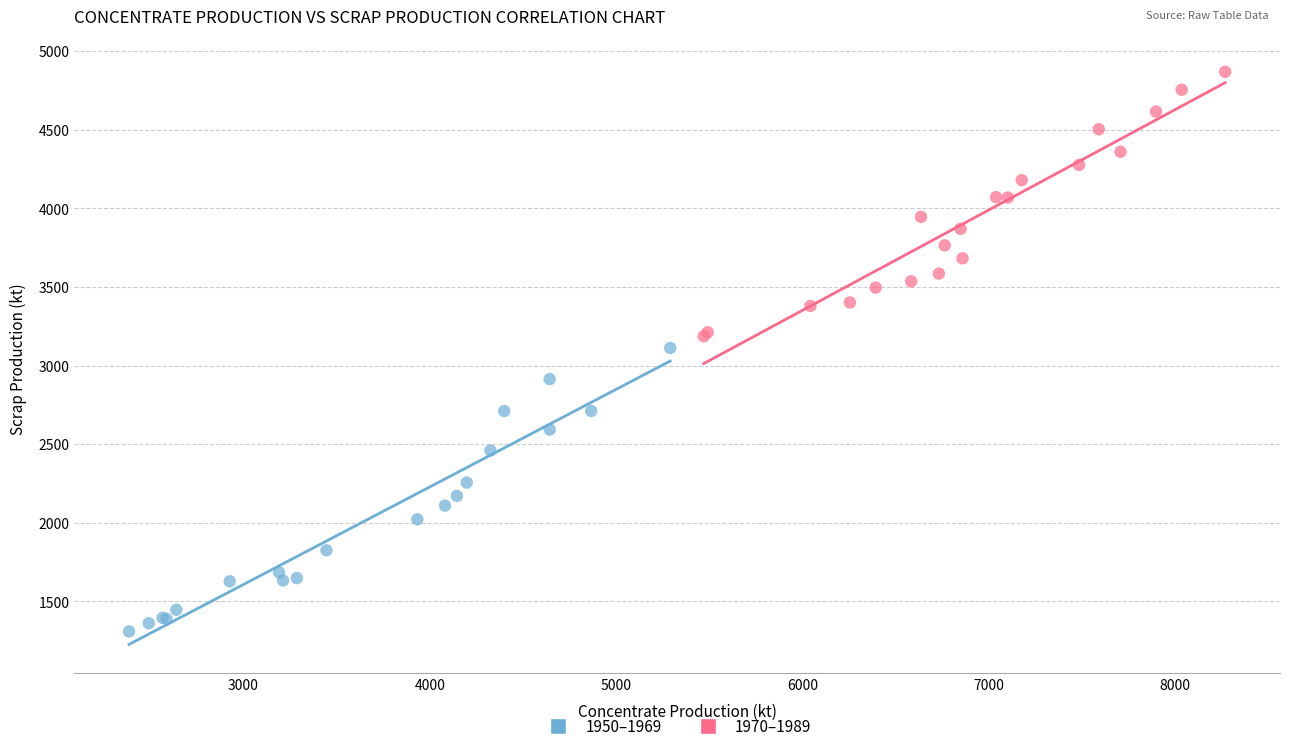

Which series contains the lowest Y value?

1950–1969